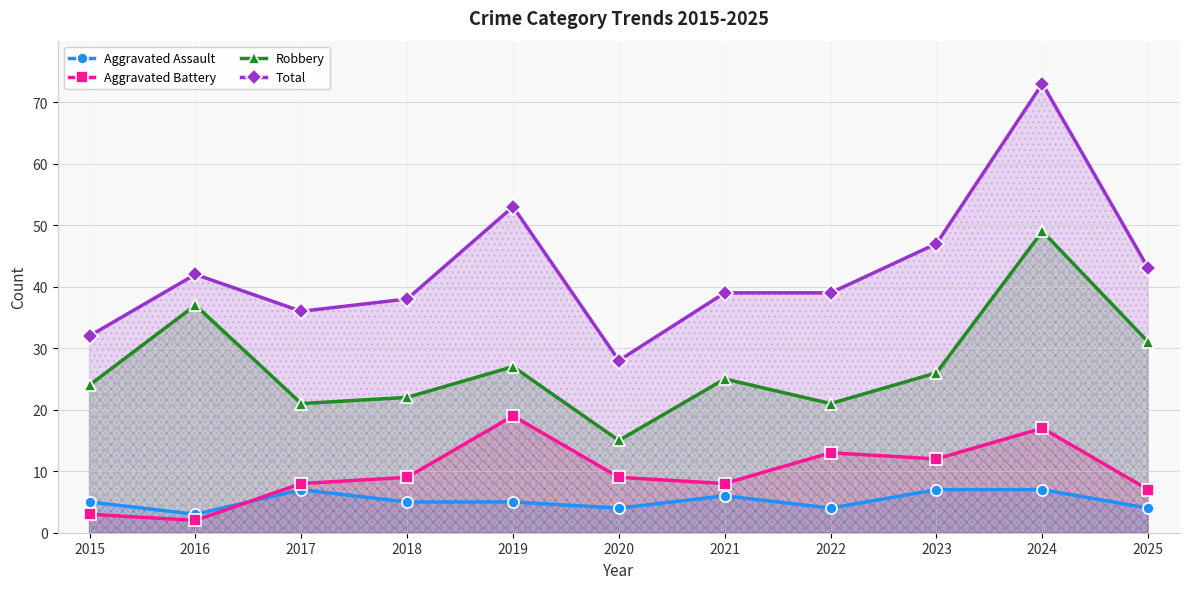

What value does the Aggravated Battery series have at 2020?

9